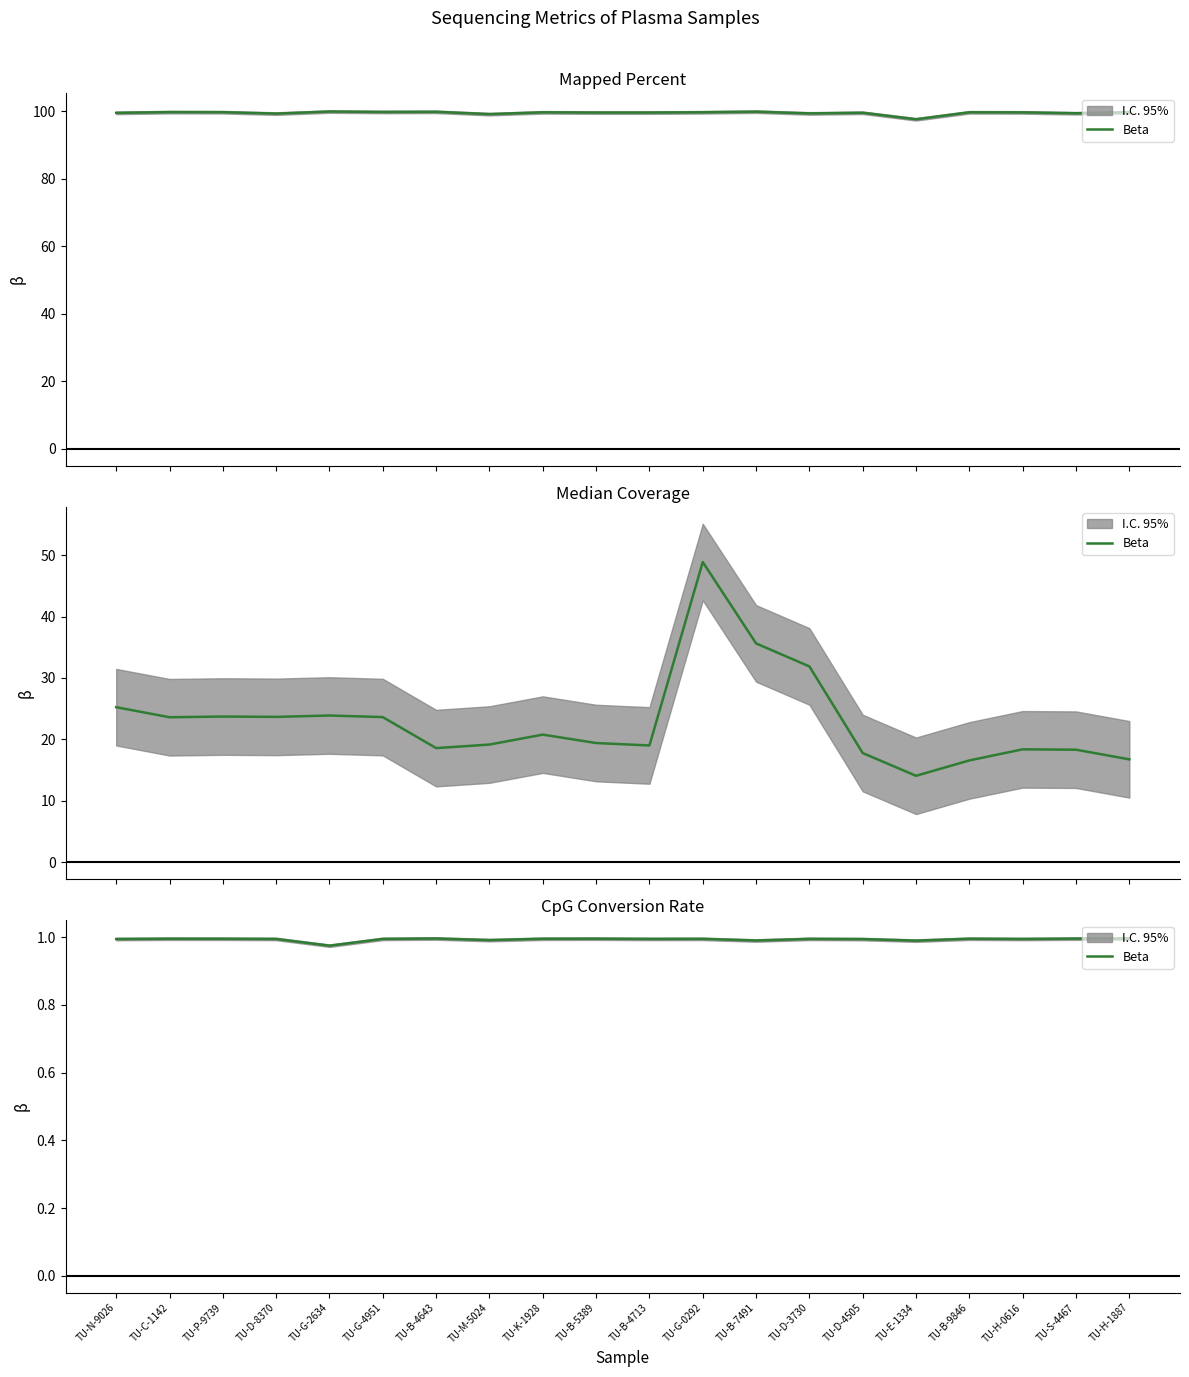

How many values are between 0 and 1?

20